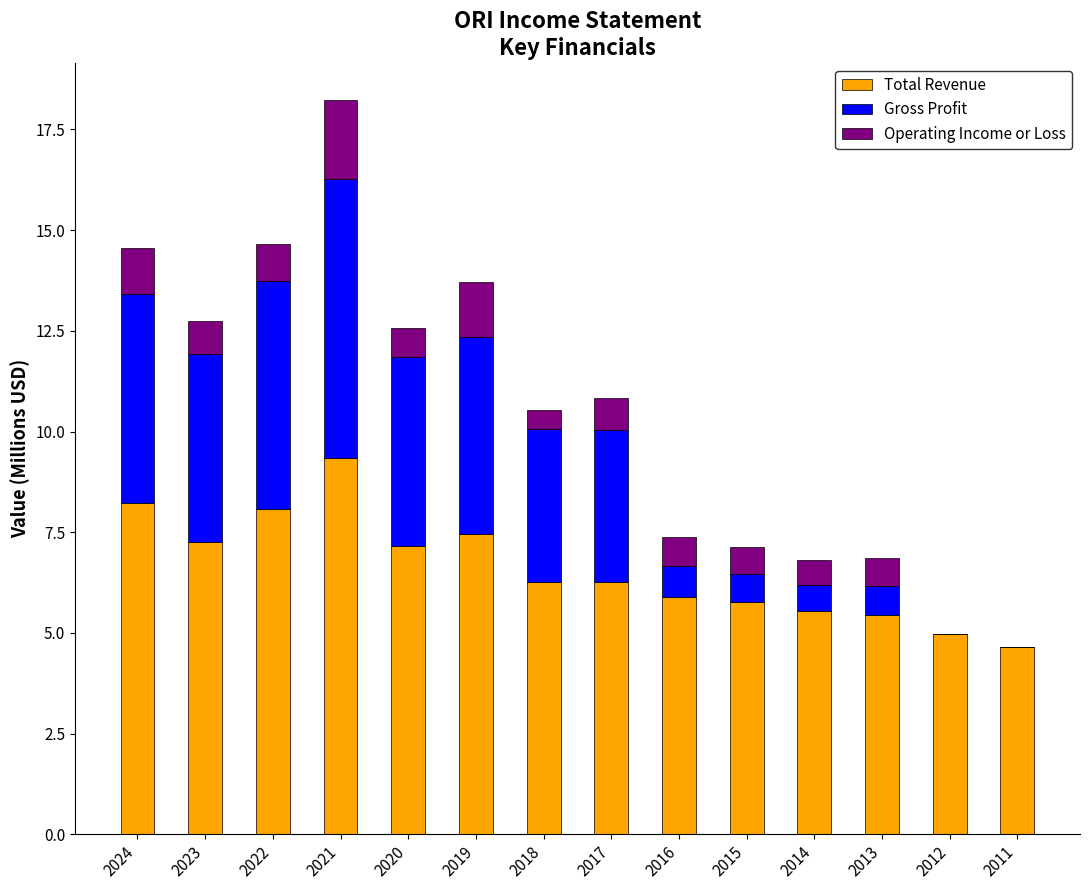

What is the maximum value for Total Revenue?

9.3